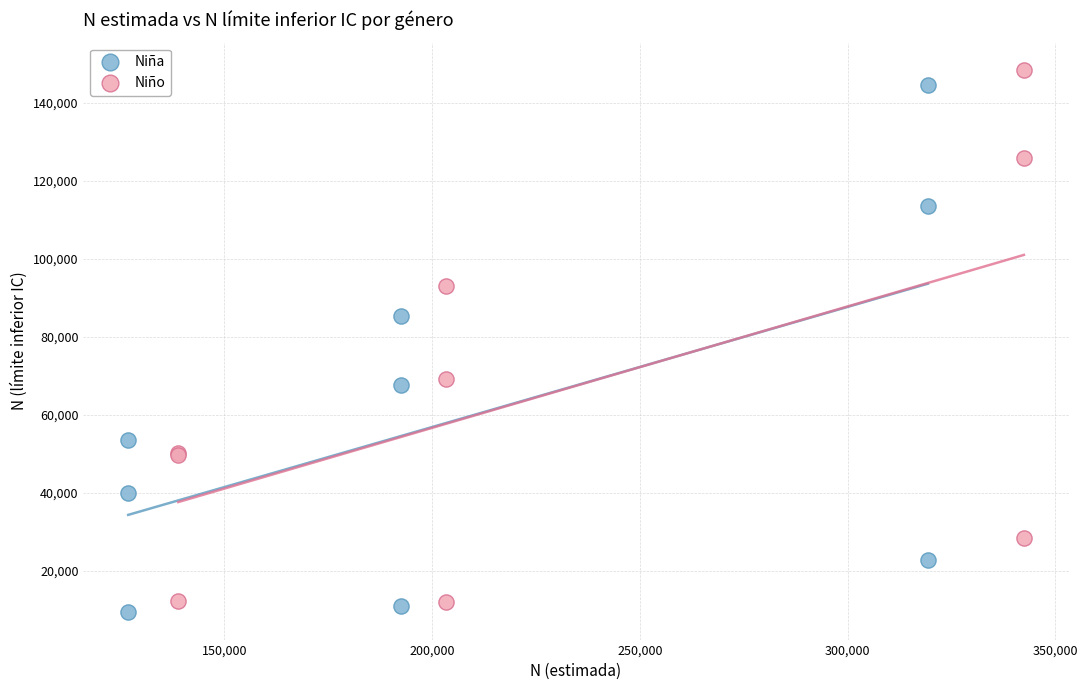

What are all the series names shown in the legend?

Niña, Niño